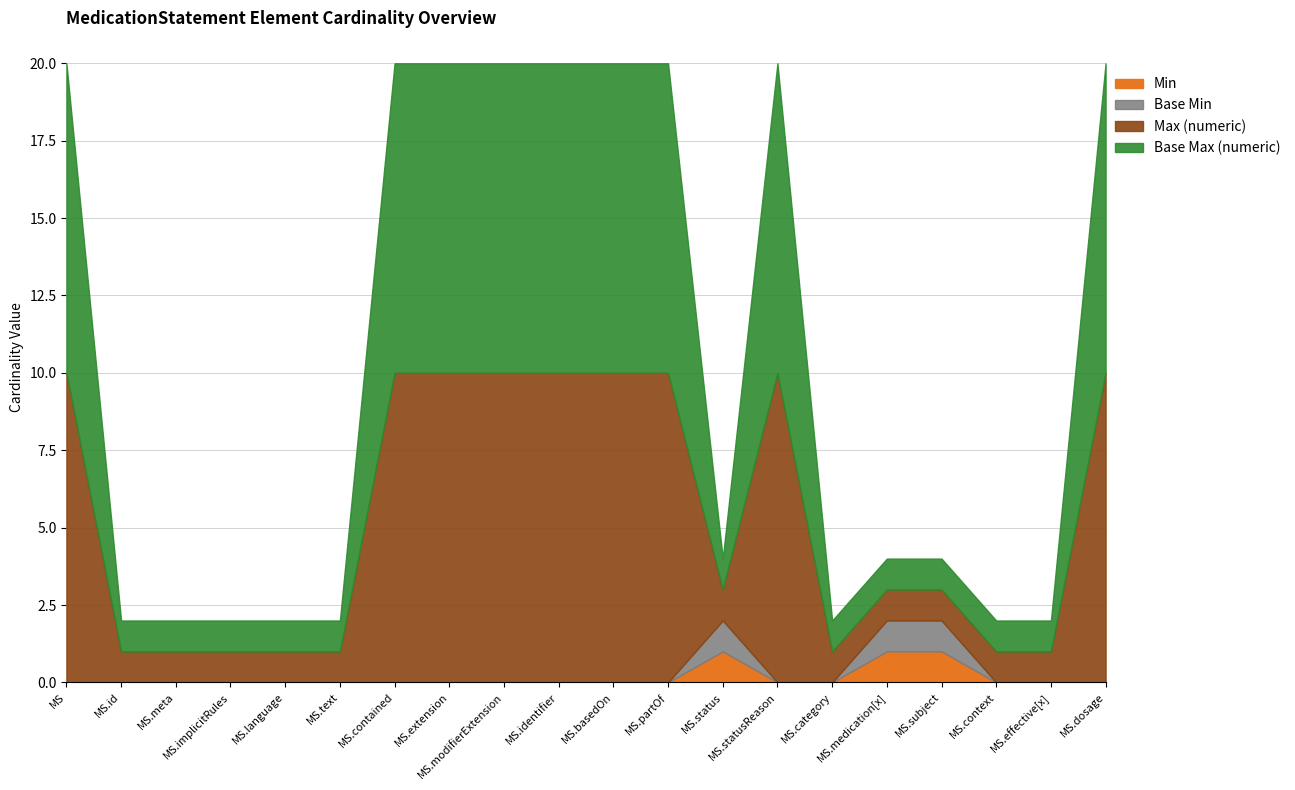

What is the difference between the highest and lowest values at MedicationStatement.dosage?

999